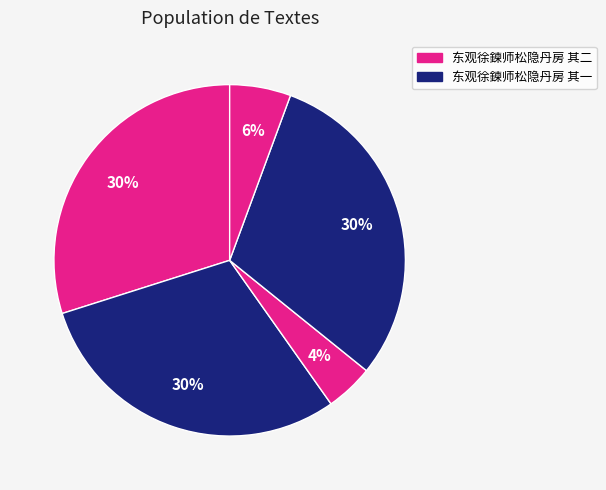

How many slices are in this pie chart?

5